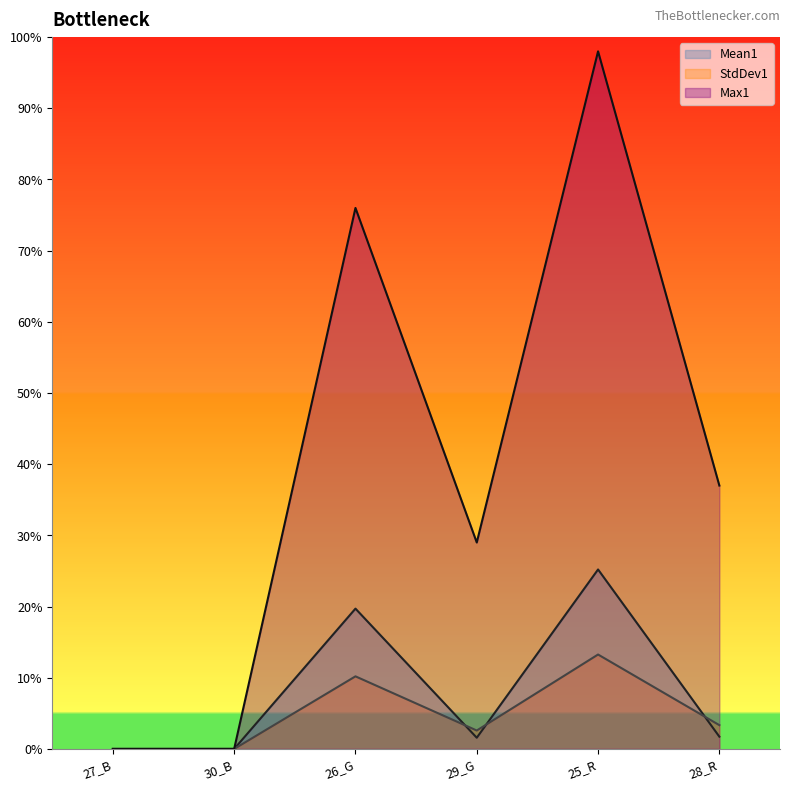

Where is the first local maximum for Max1?

26_G